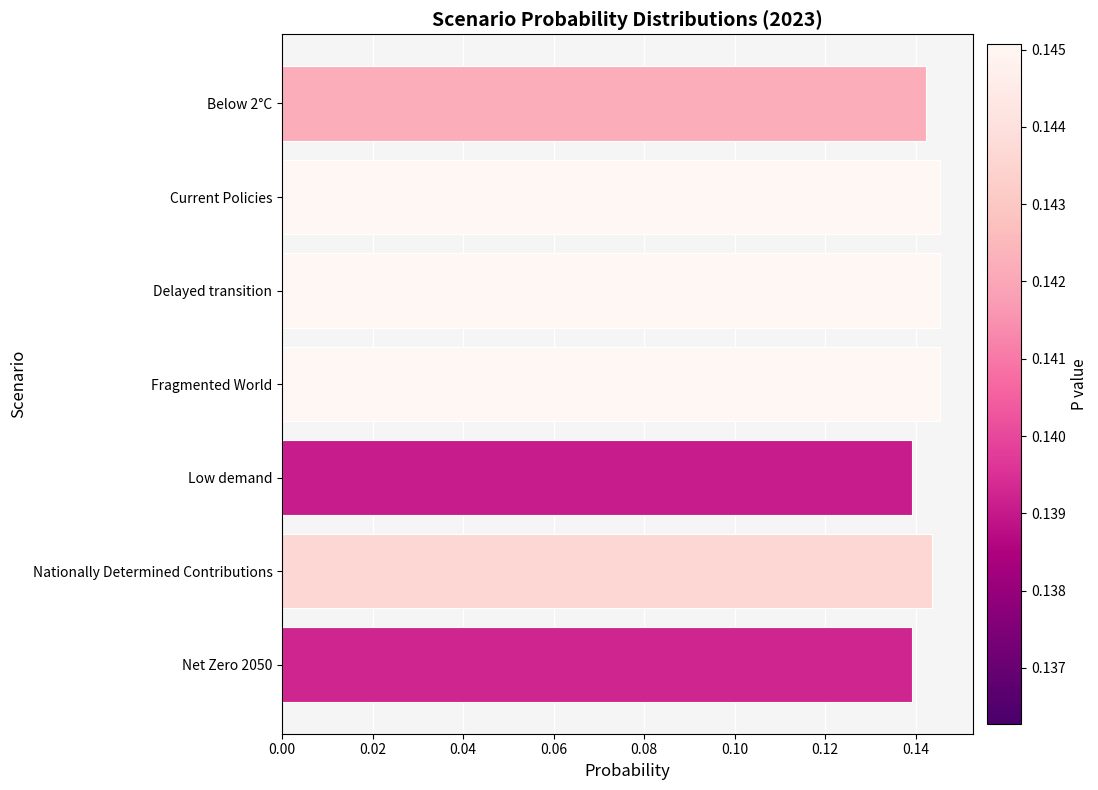

What is the value of the 3rd bar from the left?

0.1